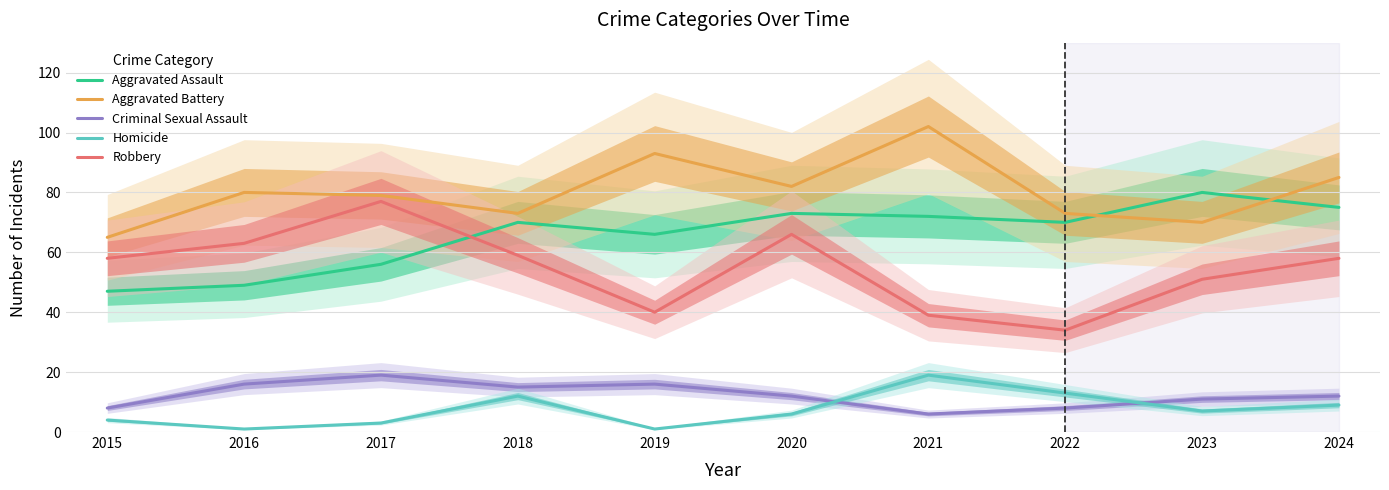

Is the value of Homicide at 2018 greater than the value of Robbery at 2022?

No